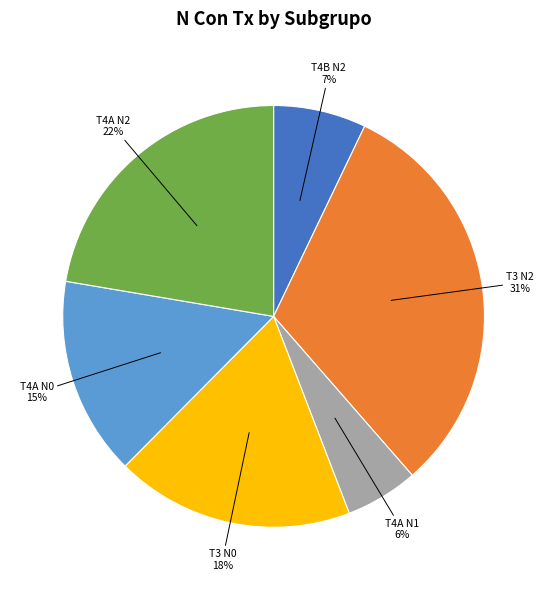

The T3 N0 slice represents 18% of the pie. True or false?

True